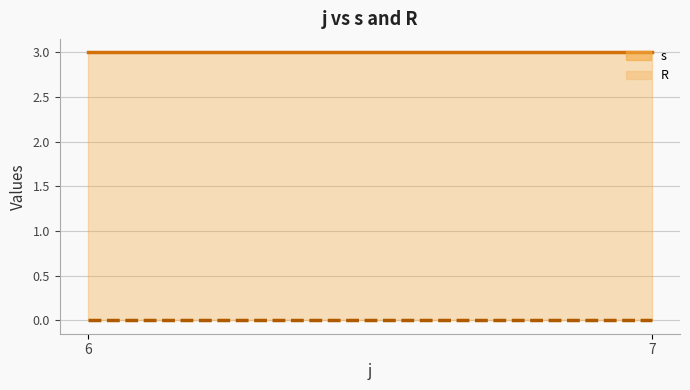

Between 7 and 6, which is larger?

7